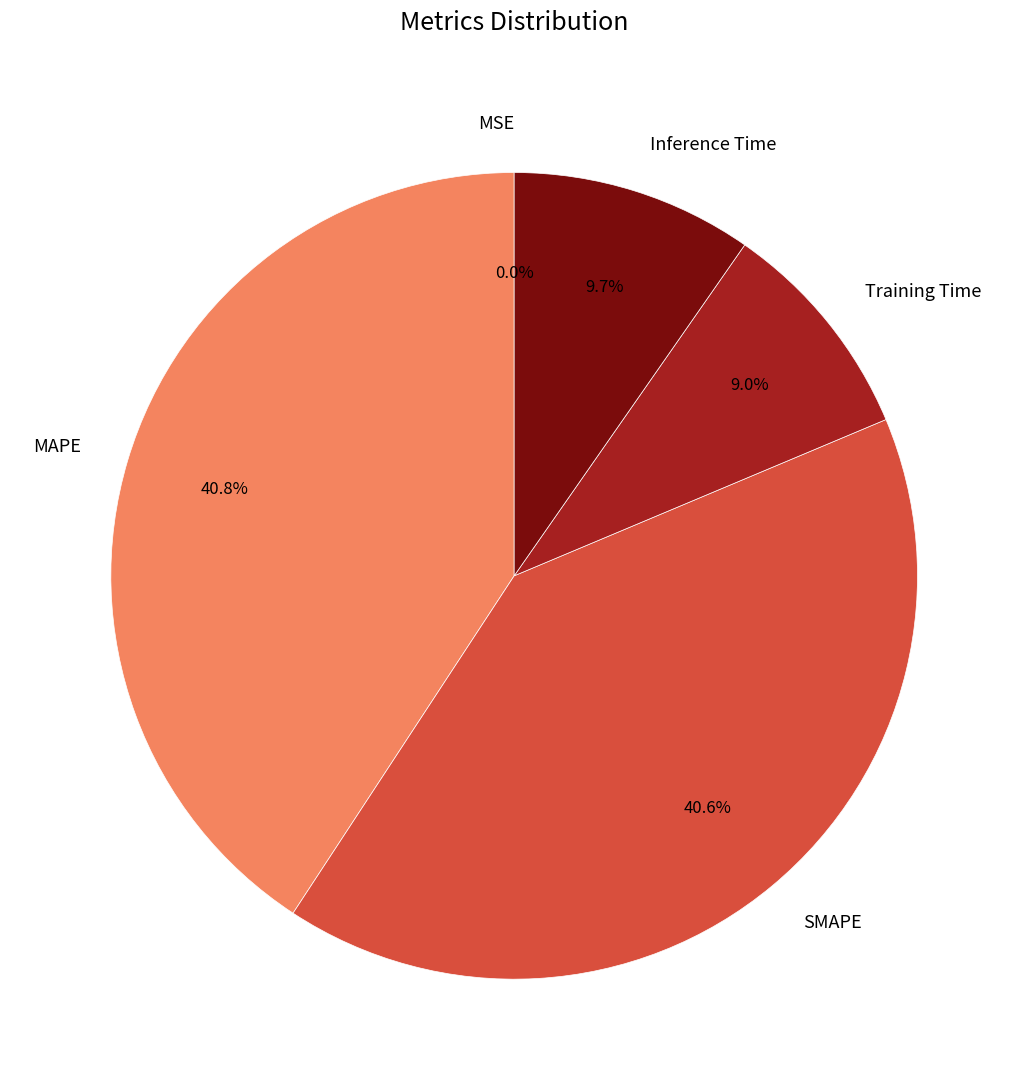

To the nearest percent, what portion does MAPE represent?

41%